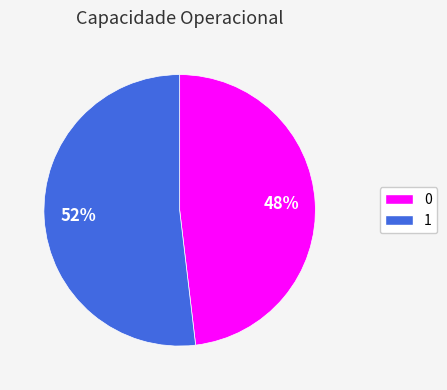

Between 1 and 0, which is larger?

1